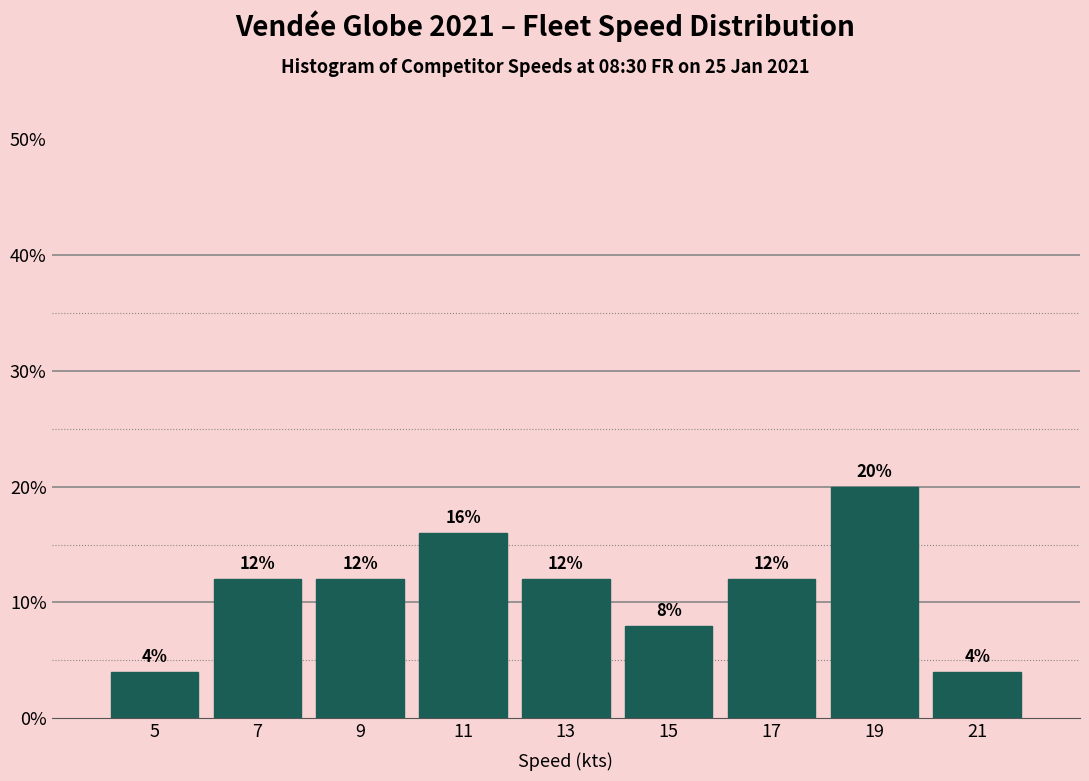

Over which range of the x-axis is the bar tallest?

18 to 20